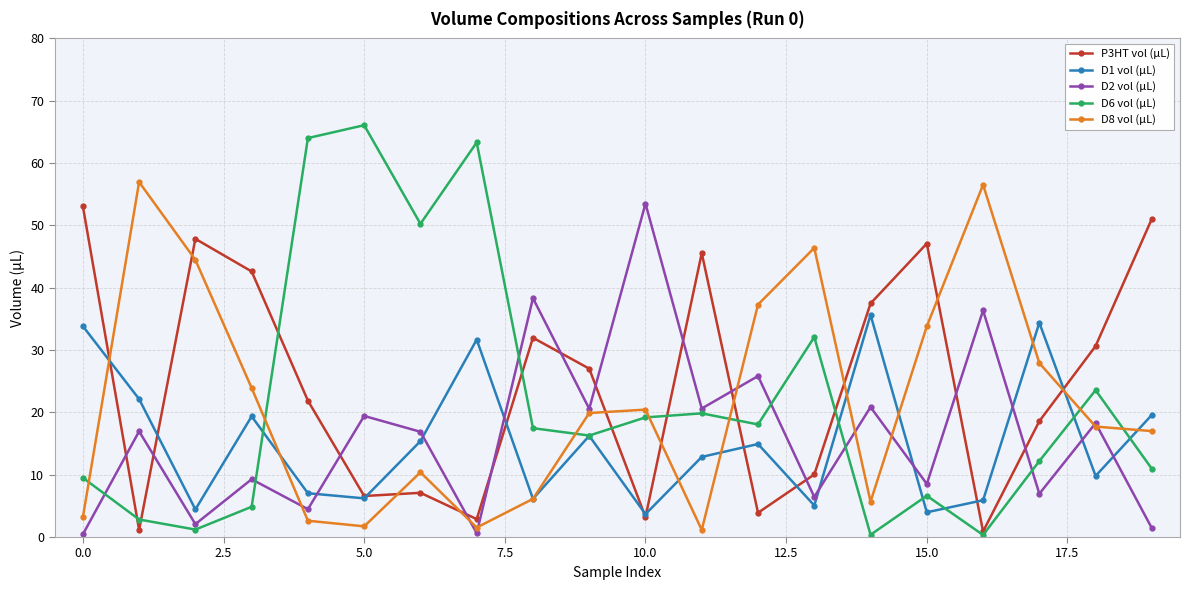

How many lines are shown in the chart?

5